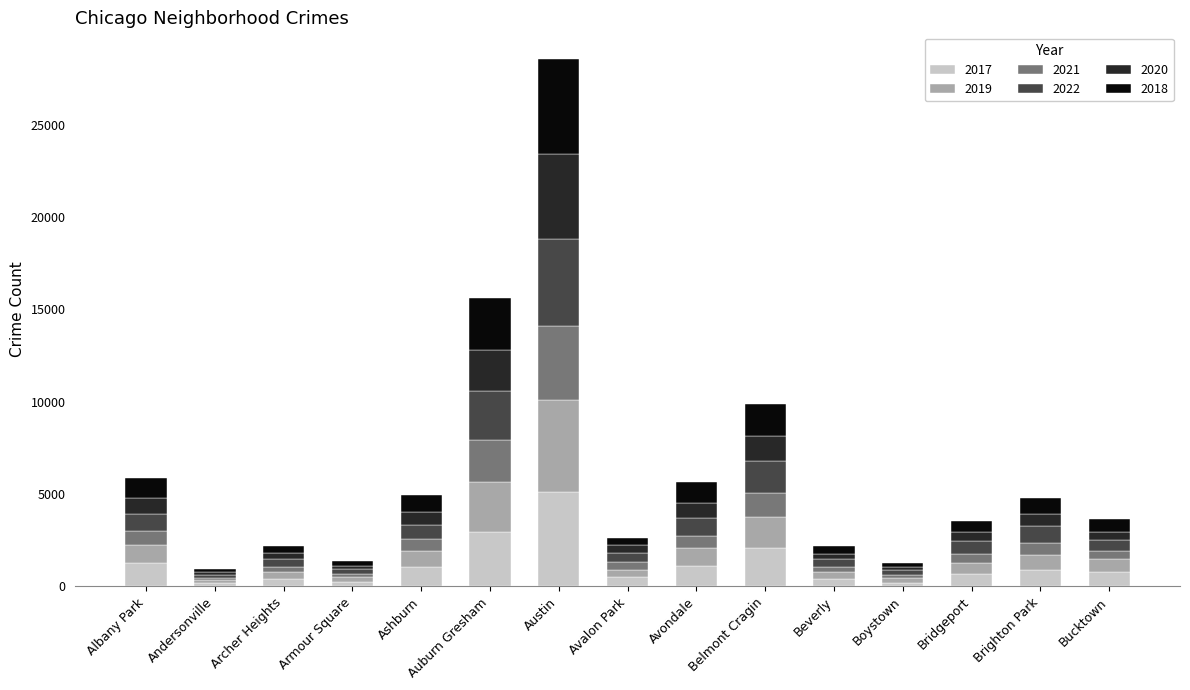

Which category has the highest value in the 2017 series?

Austin